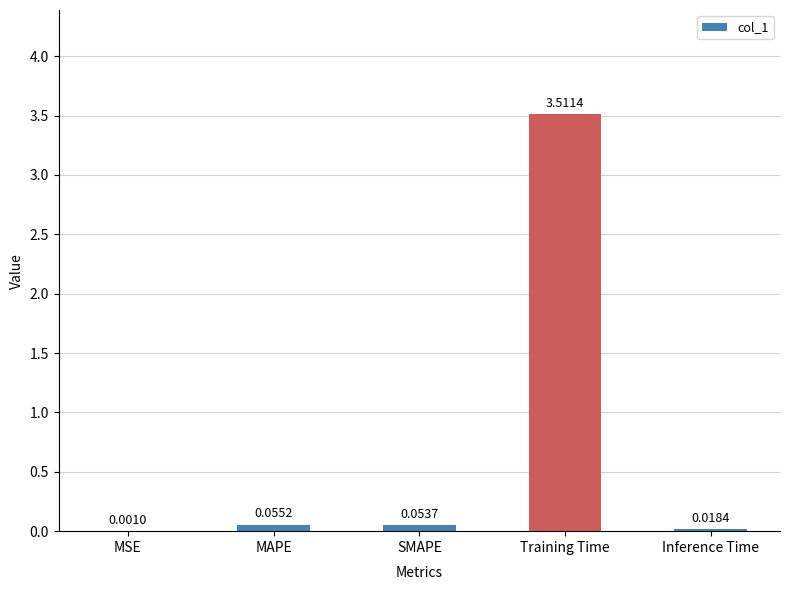

Which label corresponds to the largest value in the chart?

Training Time